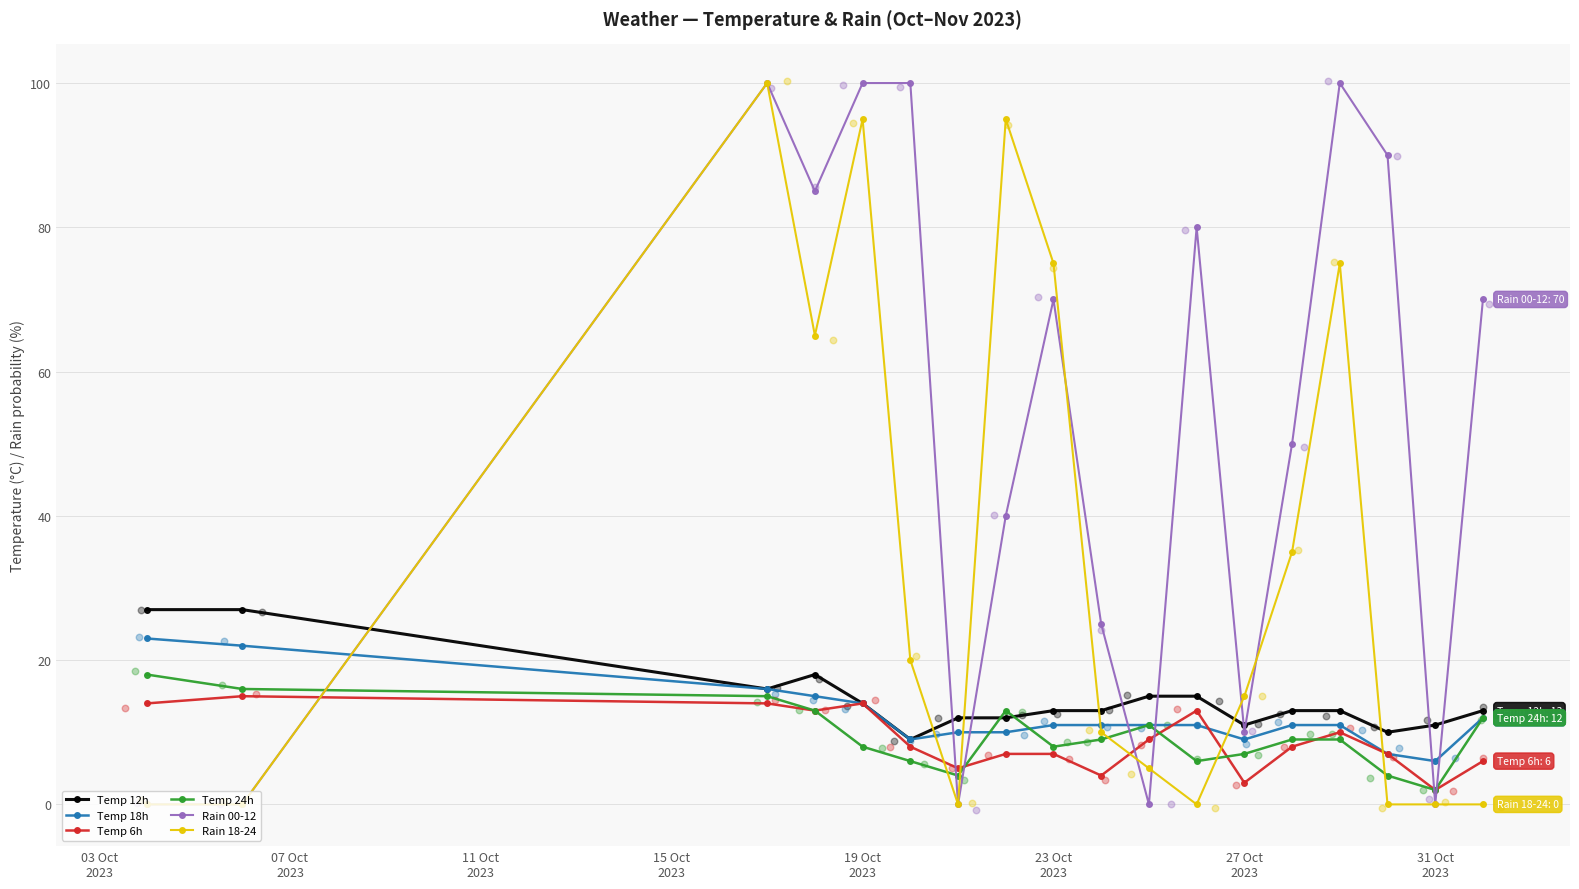

True or false: Temp 6h has more than 2 points higher than both neighbors.

True